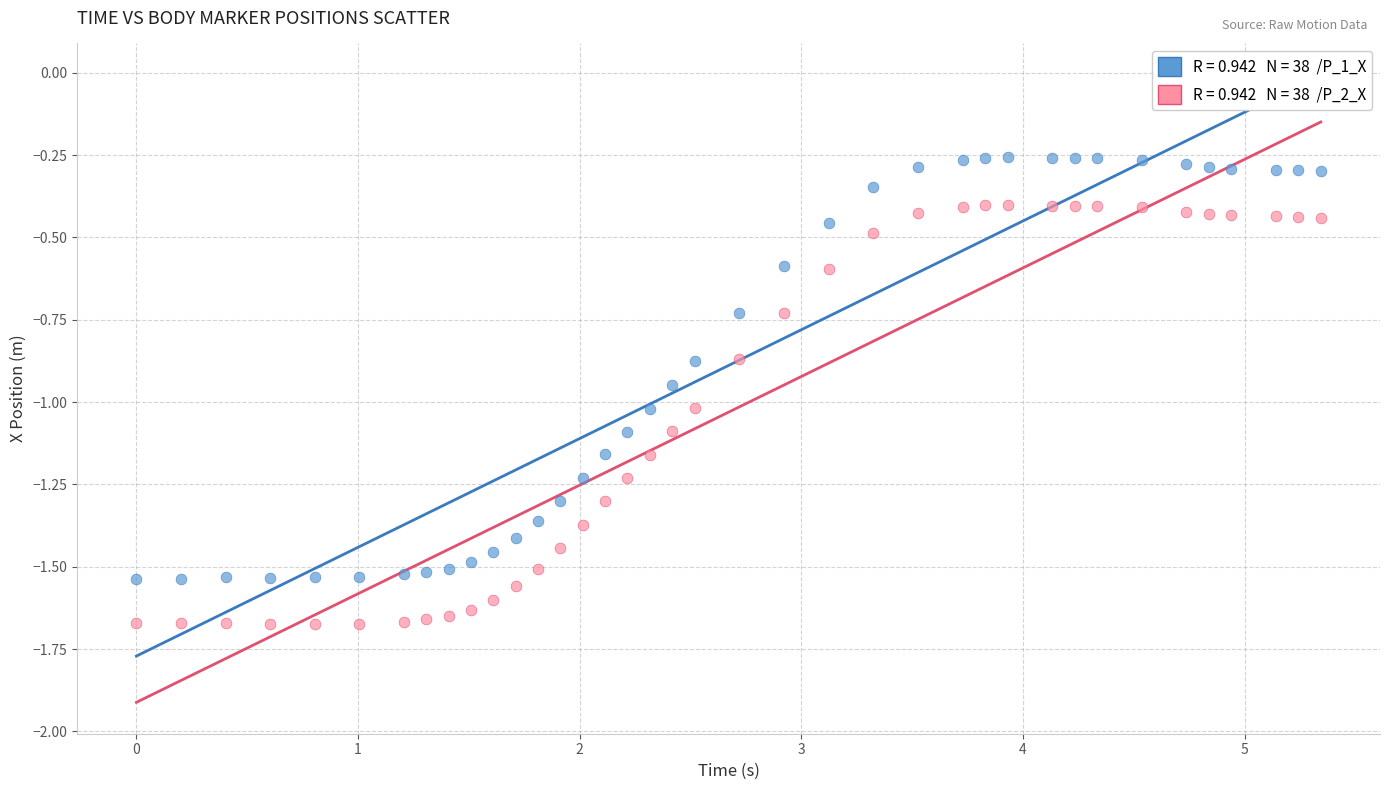

Across all data points, what is the range of Y values (max minus min)?

1.4